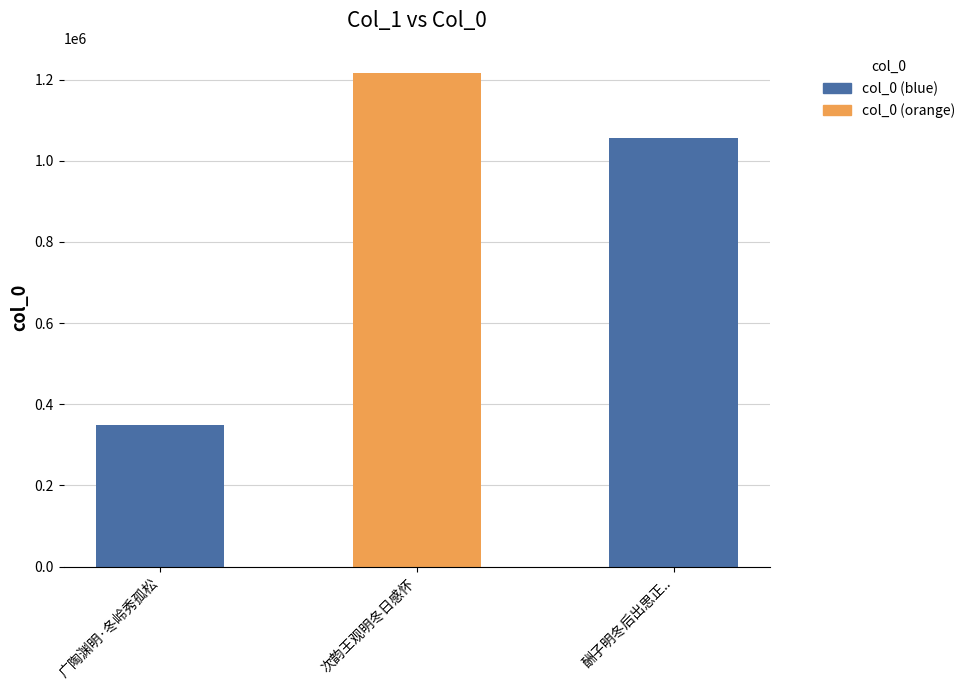

Rank the categories by value from lowest to highest.

广陶渊明·冬岭秀孤松, 酬子明冬后出思正.., 次韵王观明冬日感怀